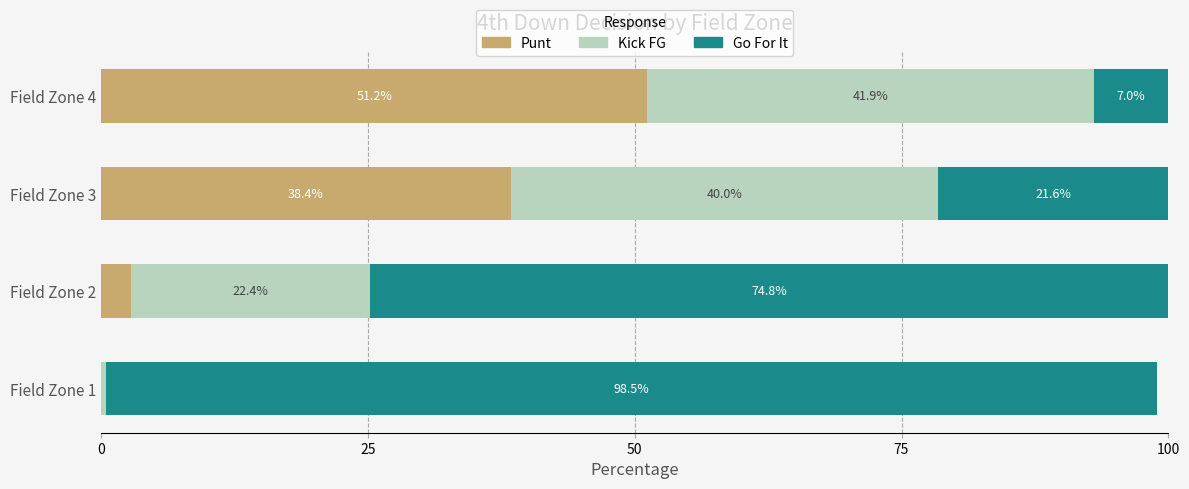

What is the total value across all series at Field Zone 3?

100.0